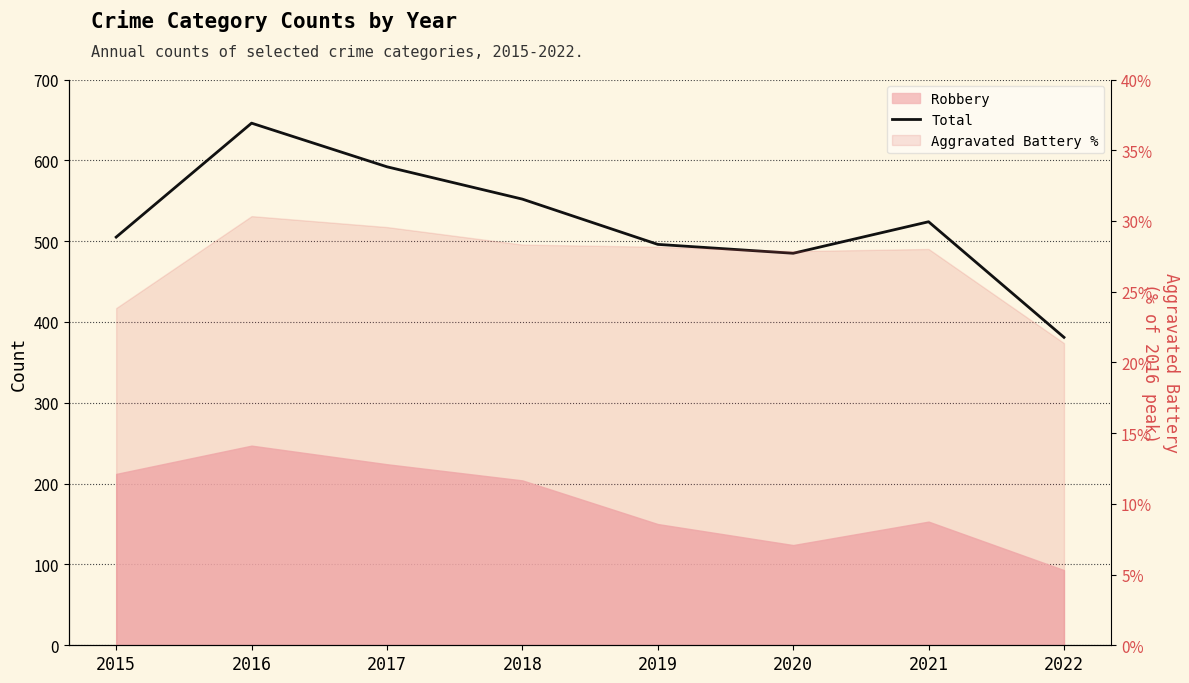

Rank the categories by value from lowest to highest.

2022, 2020, 2019, 2015, 2021, 2018, 2017, 2016